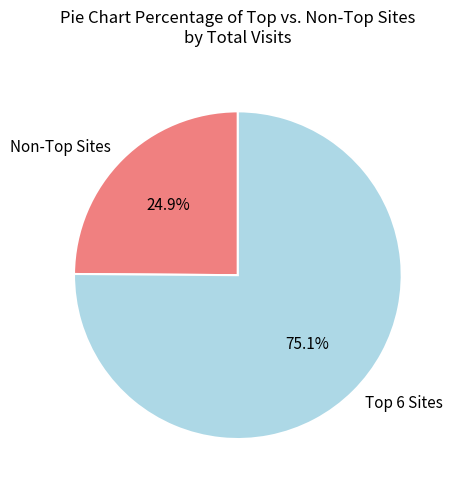

Is there a majority slice in this chart?

Yes